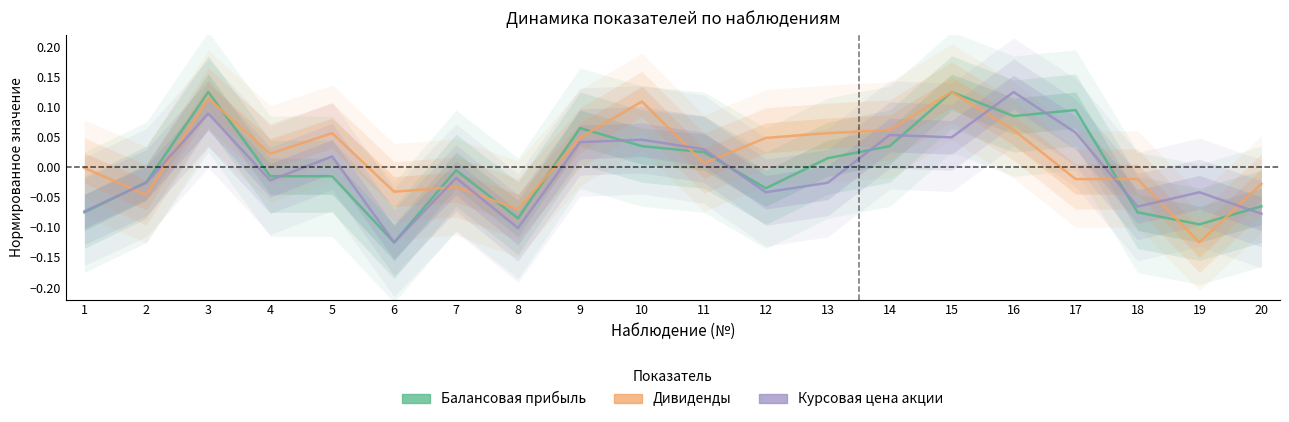

Reading right to left, list all the values displayed in this chart.

Балансовая прибыль: -0.1	-0.1	-0.1	0.1	0.1	0.1	0.0	0.0	-0.0	0.0	0.0	0.1	-0.1	-0.0	-0.1	-0.0	-0.0	0.1	-0.0	-0.1
Дивиденды: -0.0	-0.1	-0.0	-0.0	0.1	0.1	0.1	0.1	0.0	0.0	0.1	0.0	-0.1	-0.0	-0.0	0.1	0.0	0.1	-0.0	-0.0
Курсовая цена акции: -0.1	-0.0	-0.1	0.1	0.1	0.0	0.1	-0.0	-0.0	0.0	0.0	0.0	-0.1	-0.0	-0.1	0.0	-0.0	0.1	-0.0	-0.1